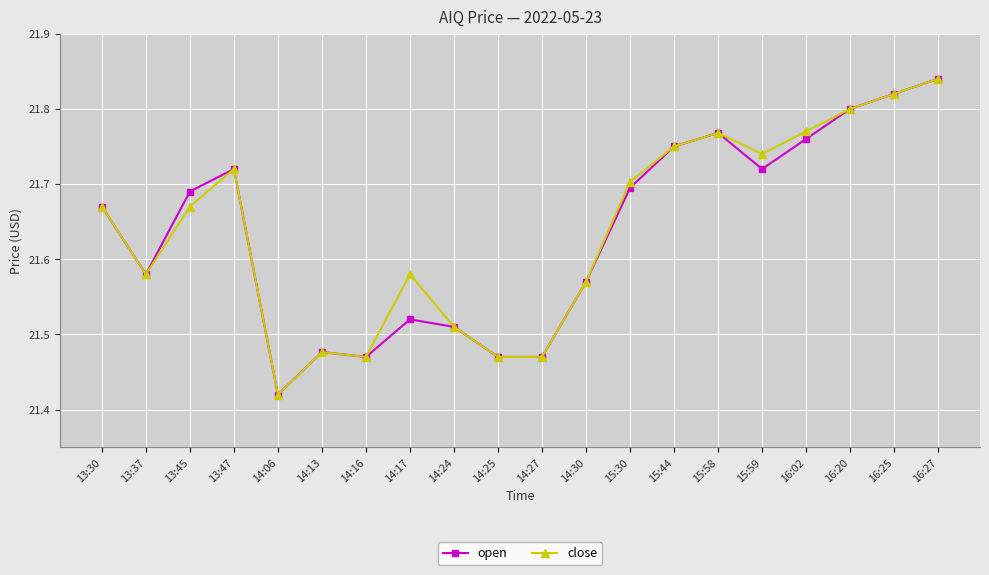

Which series changed the most between 14:13 and 16:02?

close